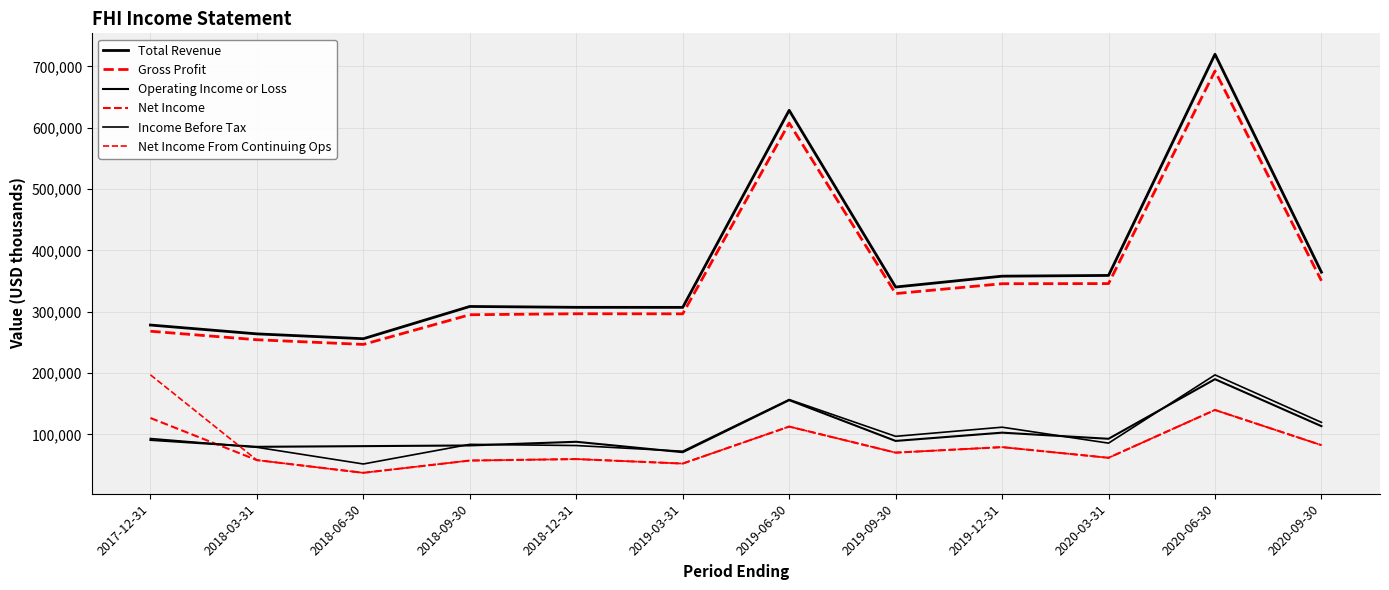

What is the greatest value displayed?

719900